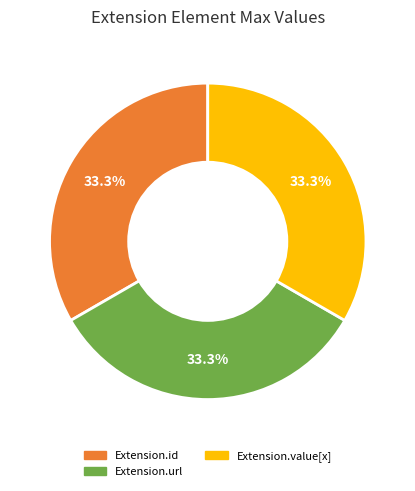

Is there a majority slice in this chart?

No